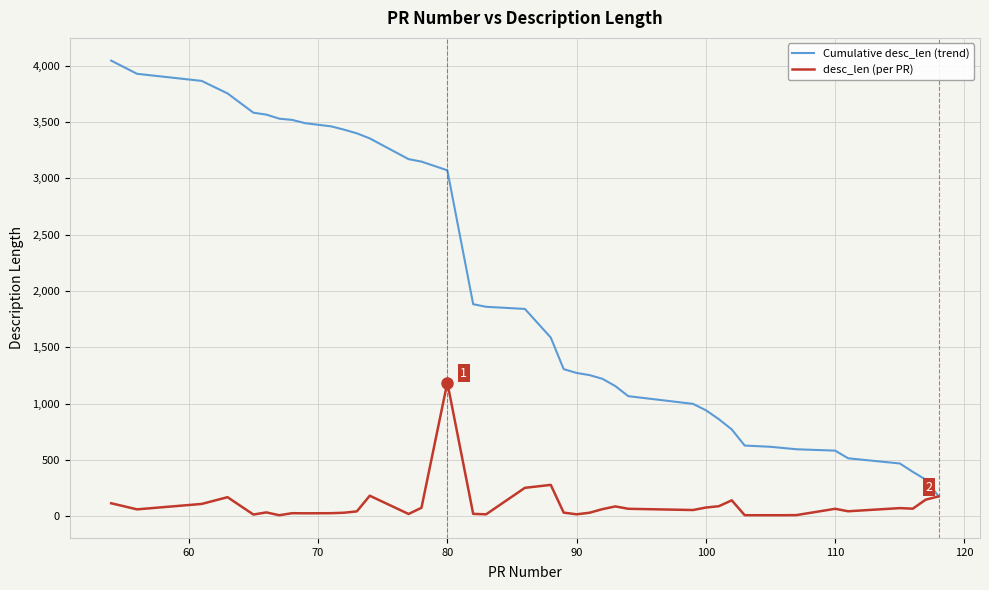

How many series are shown in this chart?

2